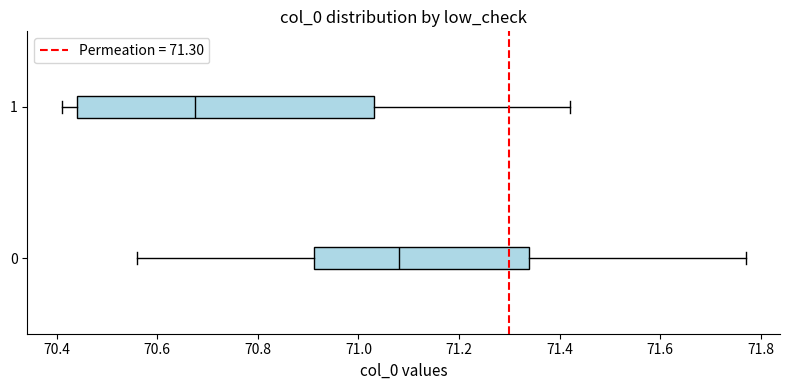

Which box is the widest, from its left edge to its right edge?

1